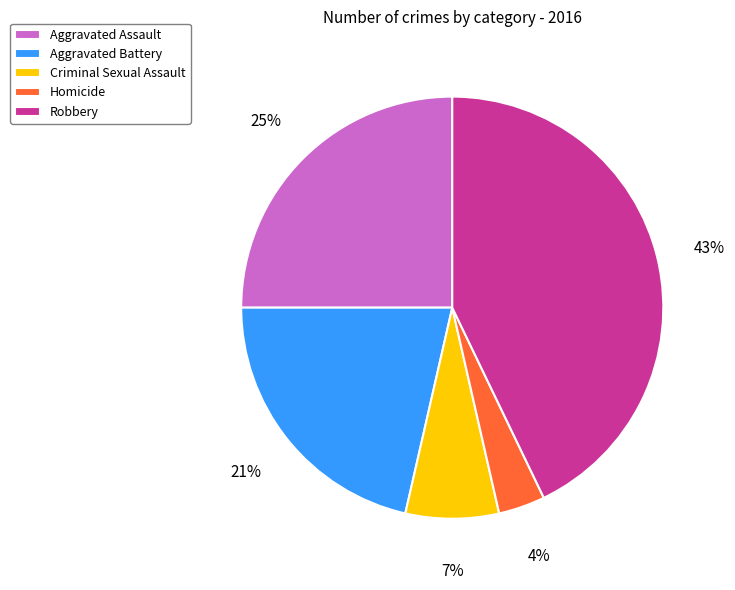

To the nearest percent, what is the average slice percentage?

20%